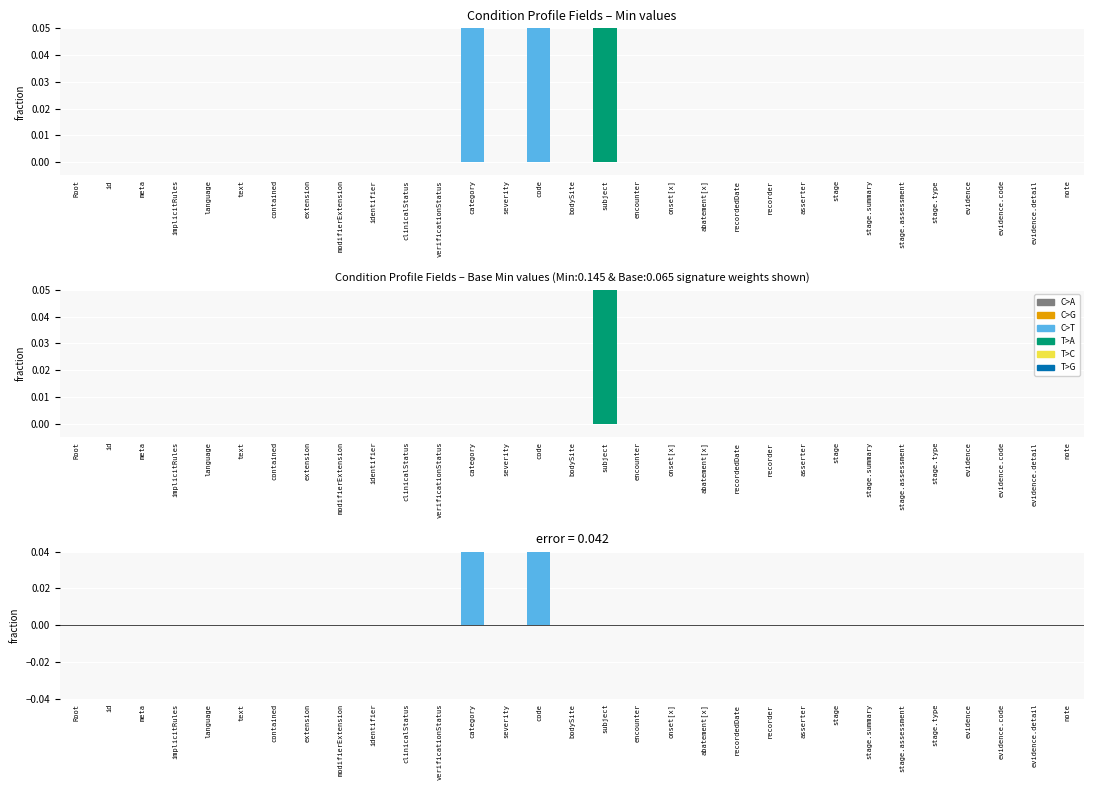

The value of Min at Condition.severity is 0. True or false?

True